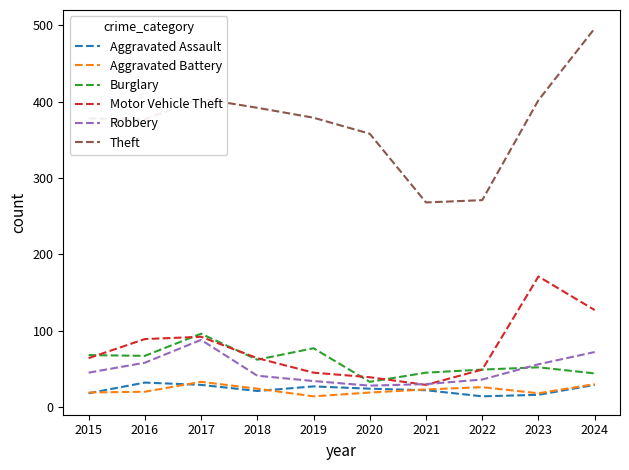

Which label corresponds to the largest value in the chart?

2024